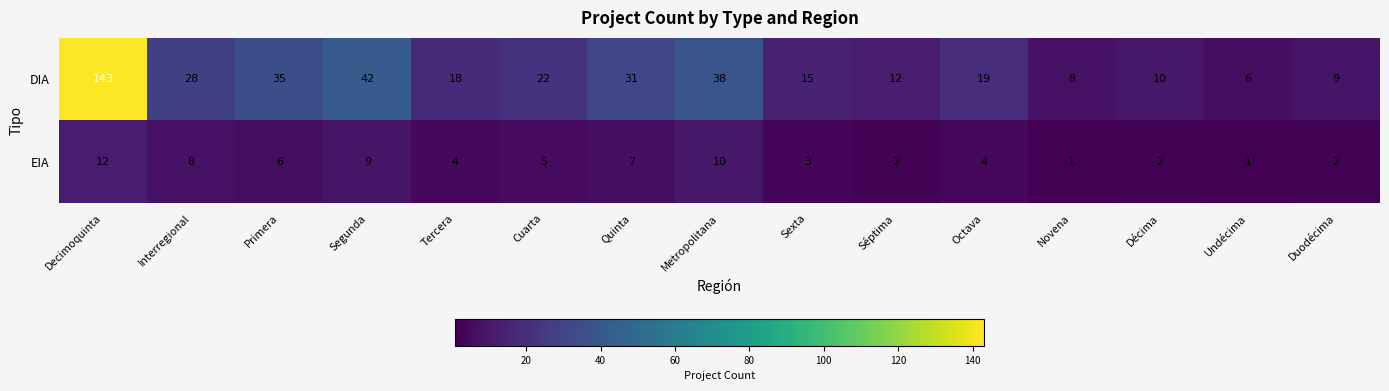

How many categories are shown in the chart?

15